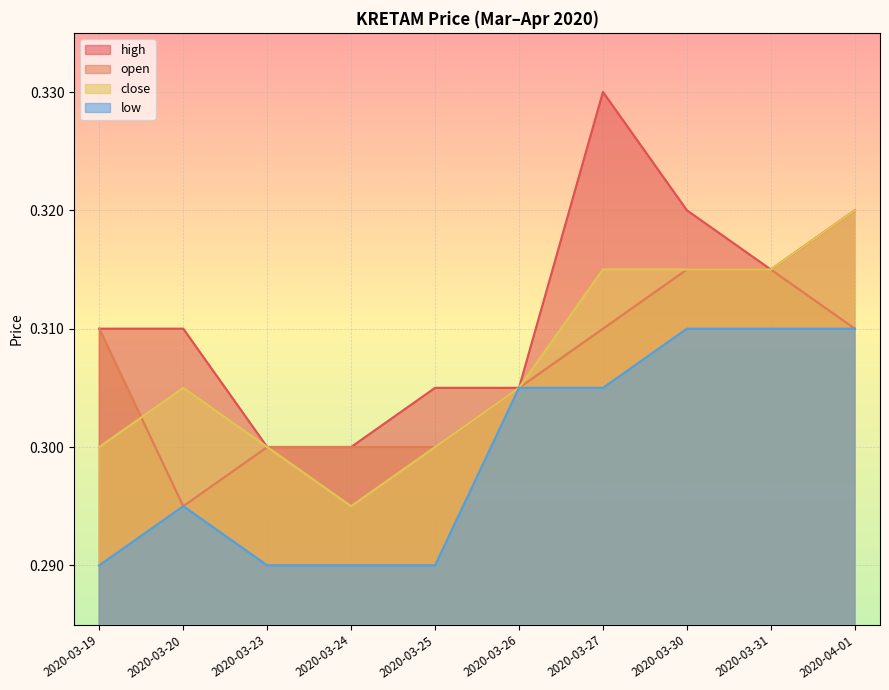

Which category has the lowest value in the low series?

2020-03-19